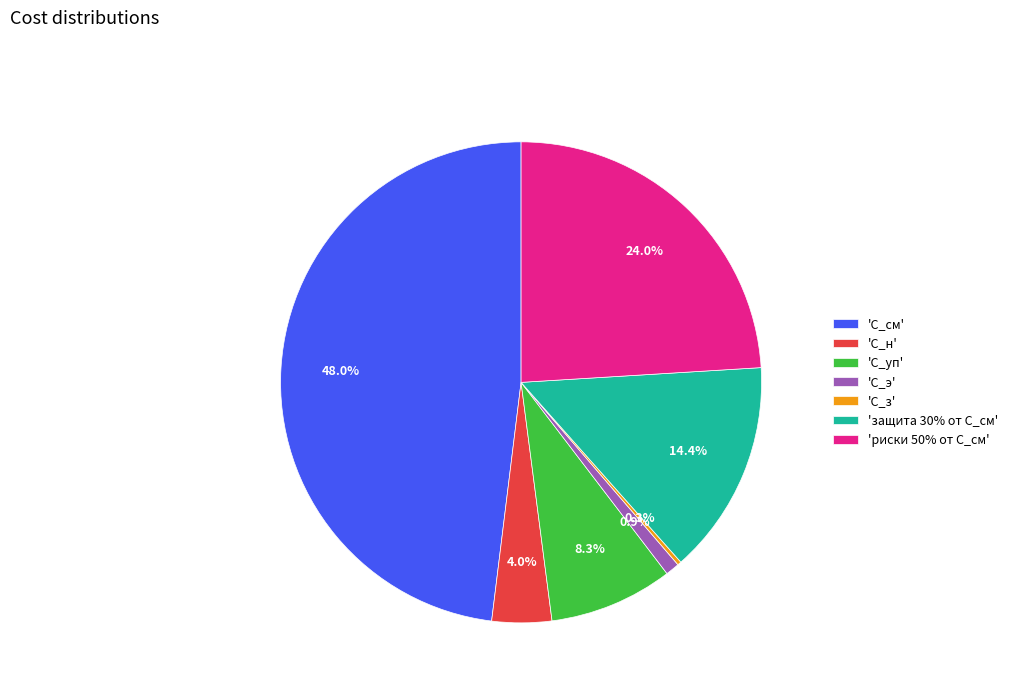

Is there a majority slice in this chart?

No